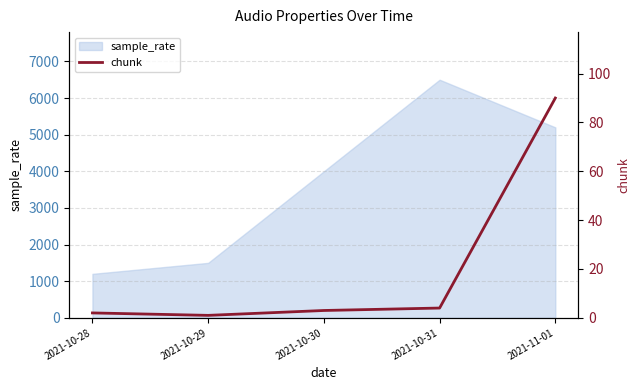

The value of sample_rate at 2021-10-31 is 10358. True or false?

False